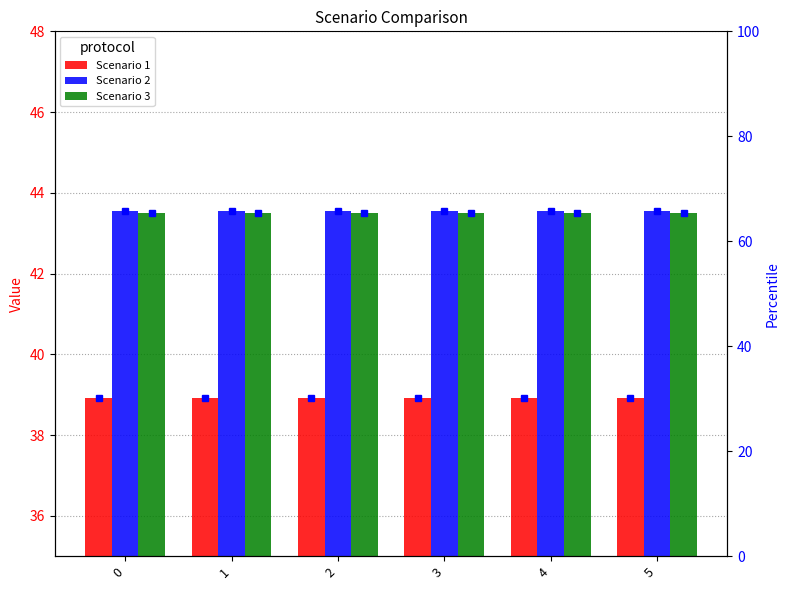

True or false: Scenario 3 has a value of 72.9 at 0.

False